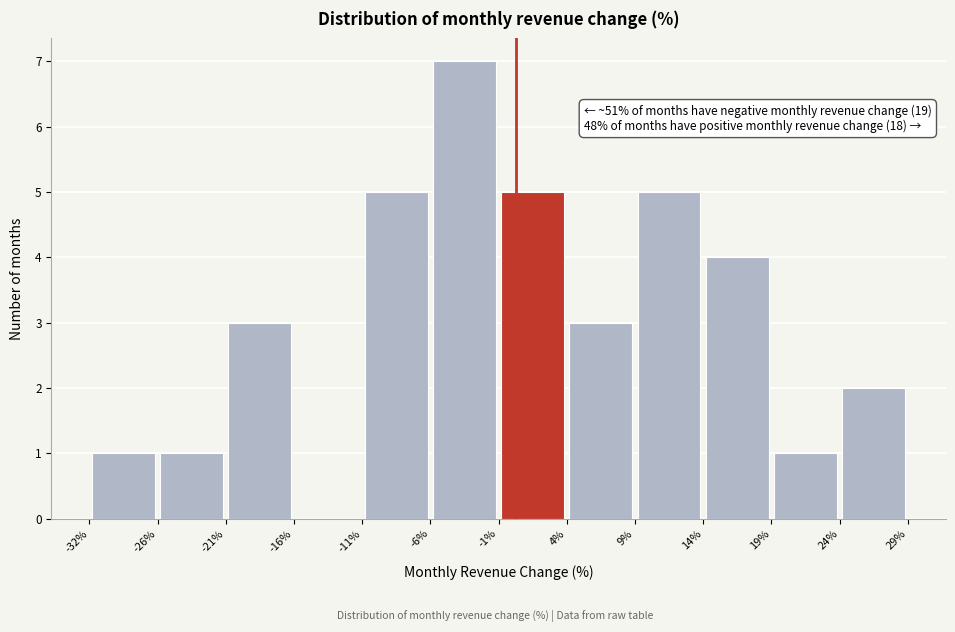

Which range on the x-axis has the tallest bar?

-6% to -1%